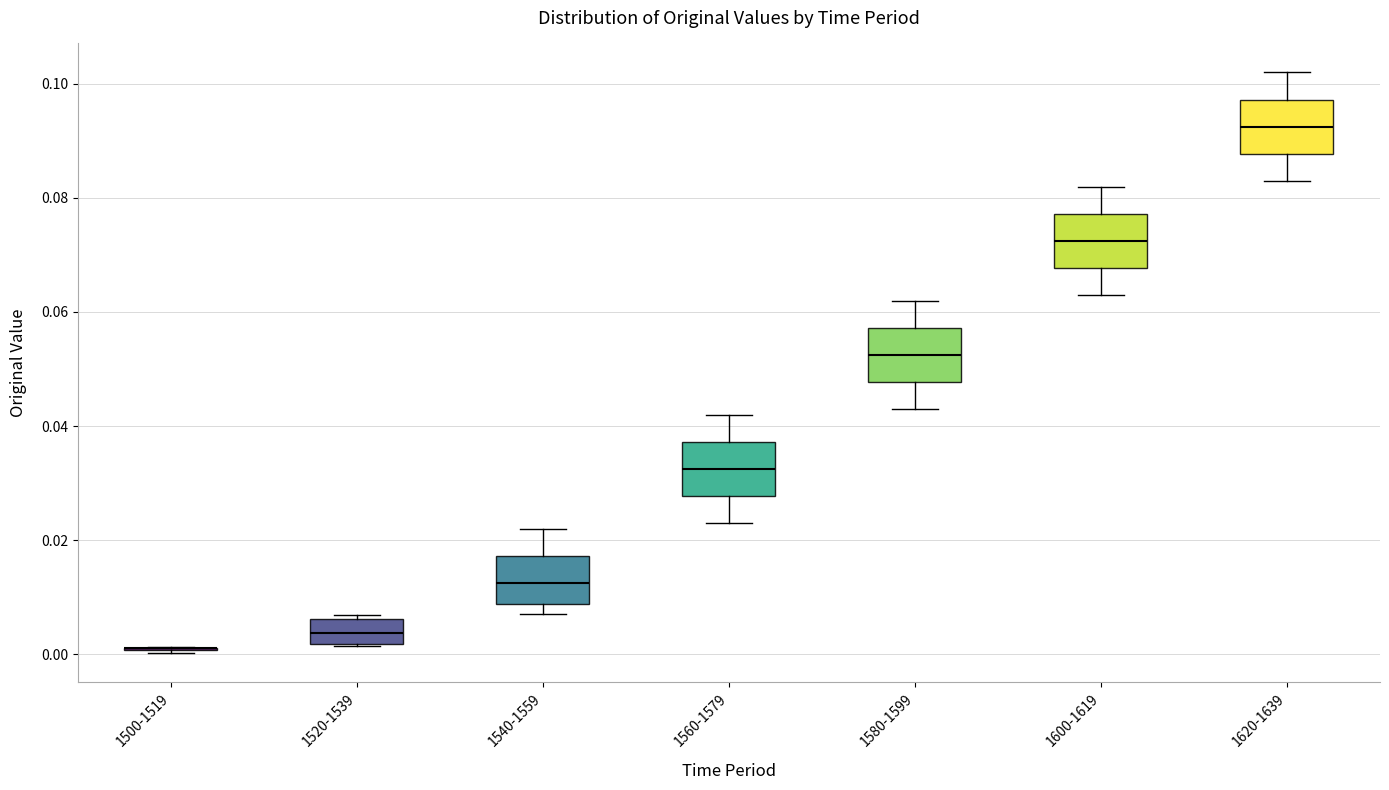

Reading left to right, transcribe this box plot: for each box, give where its median line is, the range the box spans, and where its two whiskers end, as read against the y-axis. The values are not printed on the chart, so give them approximately, as read against the axis.

1500-1519: box collapsed to a line at 0.002, whiskers 0.000 to 0.002
1520-1539: median 0.004, box 0.002 to 0.006, whiskers 0.002 to 0.006 (just above the box's upper edge)
1540-1559: median 0.012, box 0.008 to 0.018, whiskers 0.008 (just below the box's lower edge) to 0.022
1560-1579: median 0.032, box 0.028 to 0.038, whiskers 0.024 to 0.042
1580-1599: median 0.052, box 0.048 to 0.058, whiskers 0.044 to 0.062
1600-1619: median 0.072, box 0.068 to 0.078, whiskers 0.064 to 0.082
1620-1639: median 0.092, box 0.088 to 0.098, whiskers 0.084 to 0.102